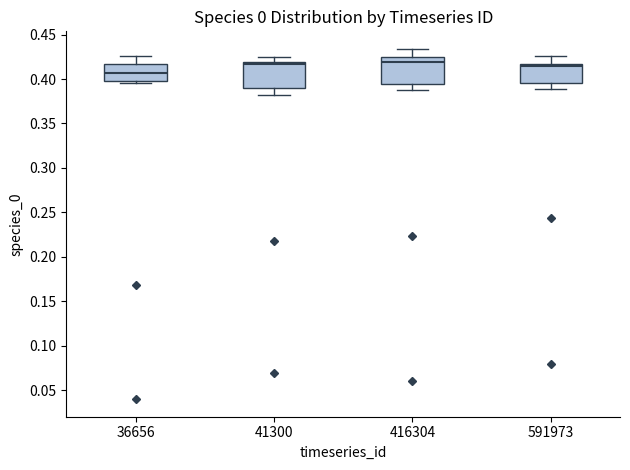

Where does the median line of the box at x = 416304 sit on the y-axis? The values are not printed on the chart, so give them approximately, as read against the axis.

0.420